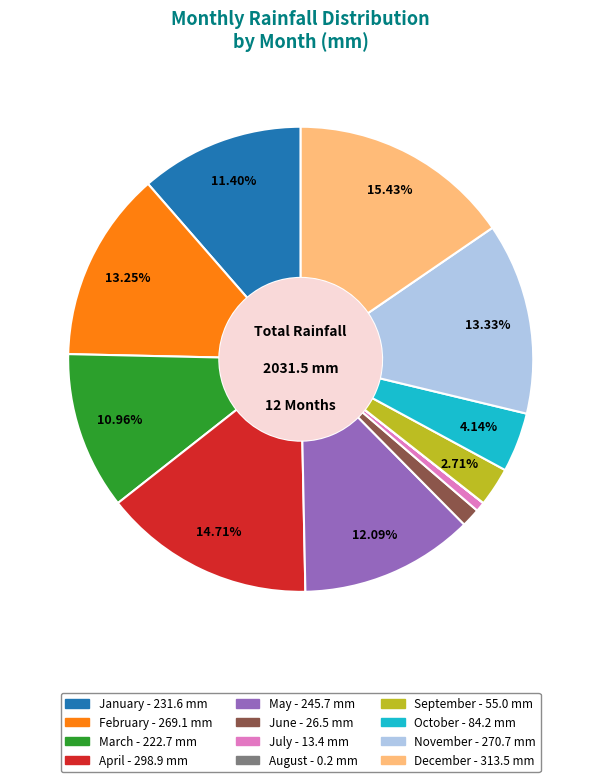

Does any single category account for the majority?

No